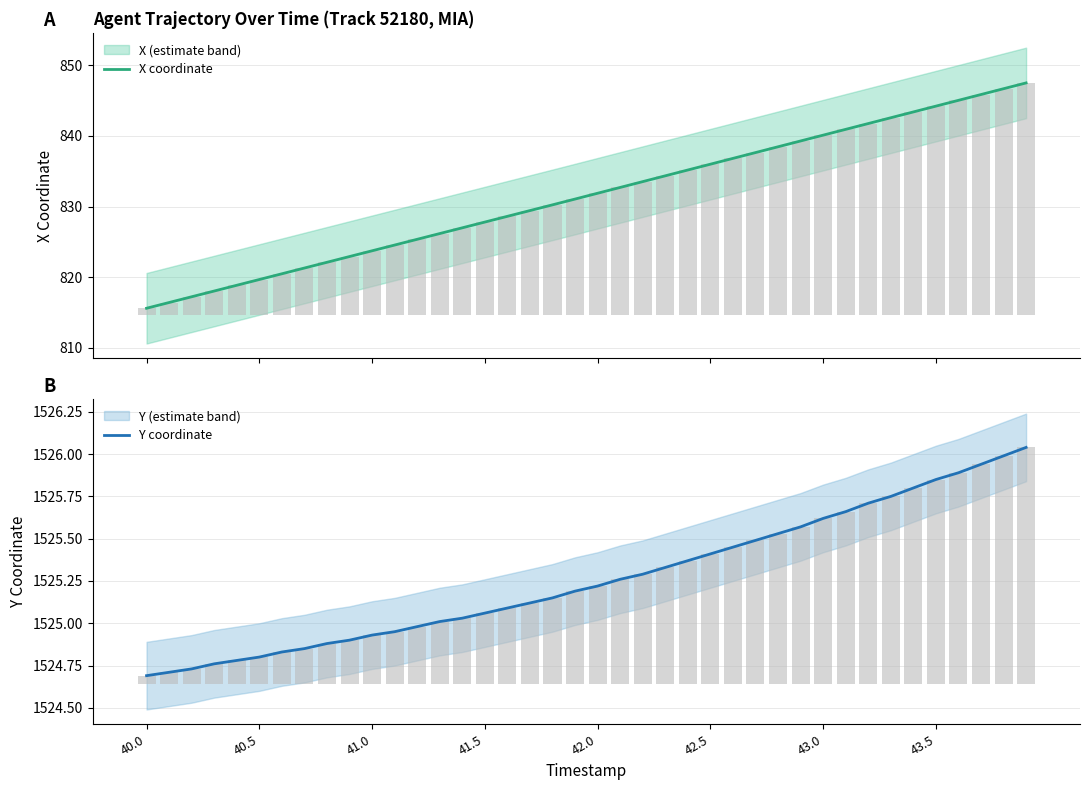

What is the lowest value of the X coordinate series?

815.6